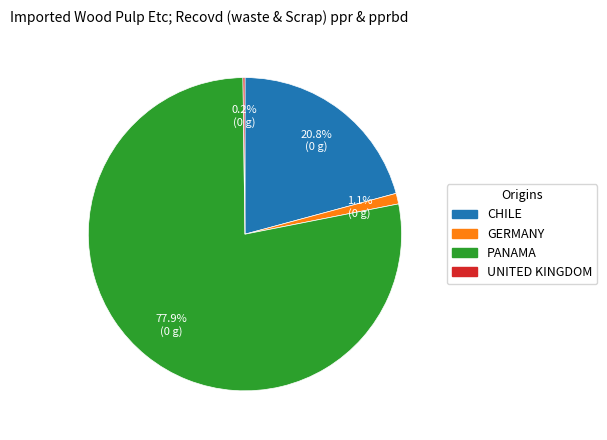

Does any single category account for the majority?

Yes